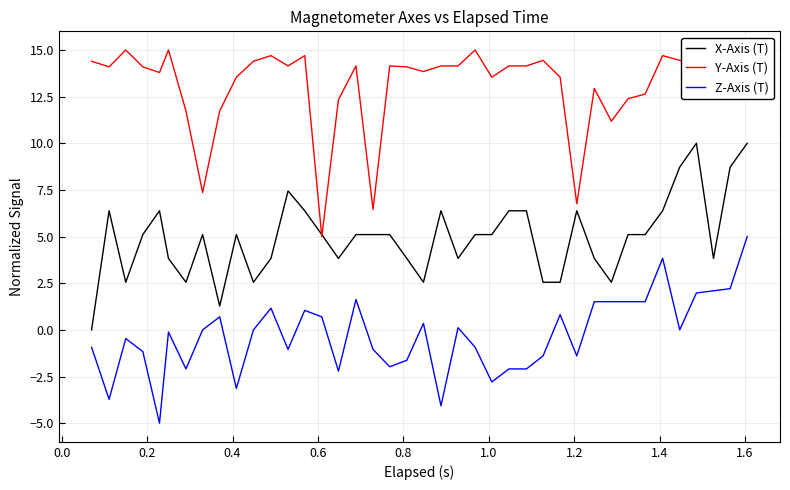

Which series has the largest total across all categories?

Y-Axis (T)